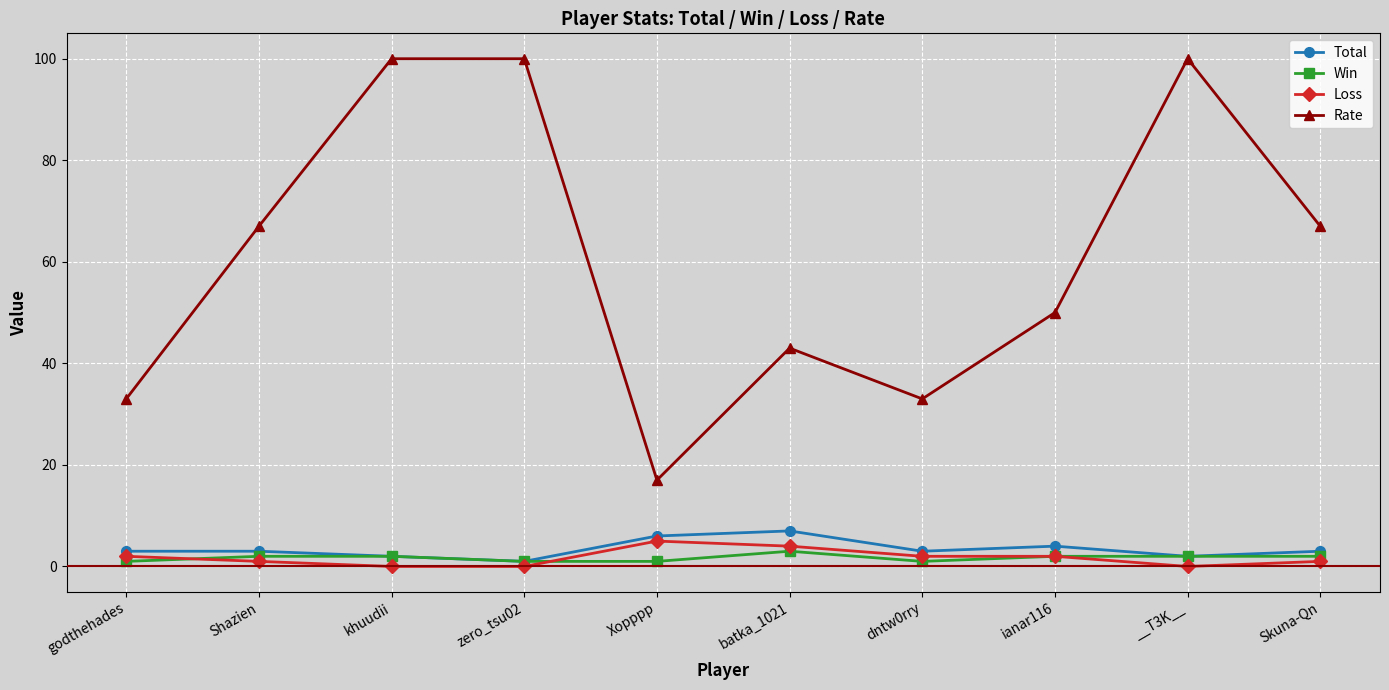

What is the difference between the Rate values at batka_1021 and ianar116?

7